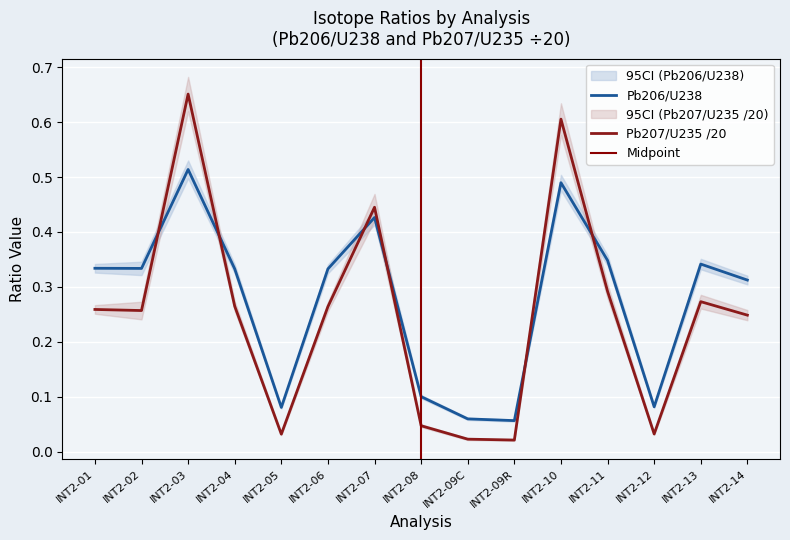

Is the value of Pb207/U235 /20 at INT2-05 greater than the value of Pb206/U238 at INT2-12?

No